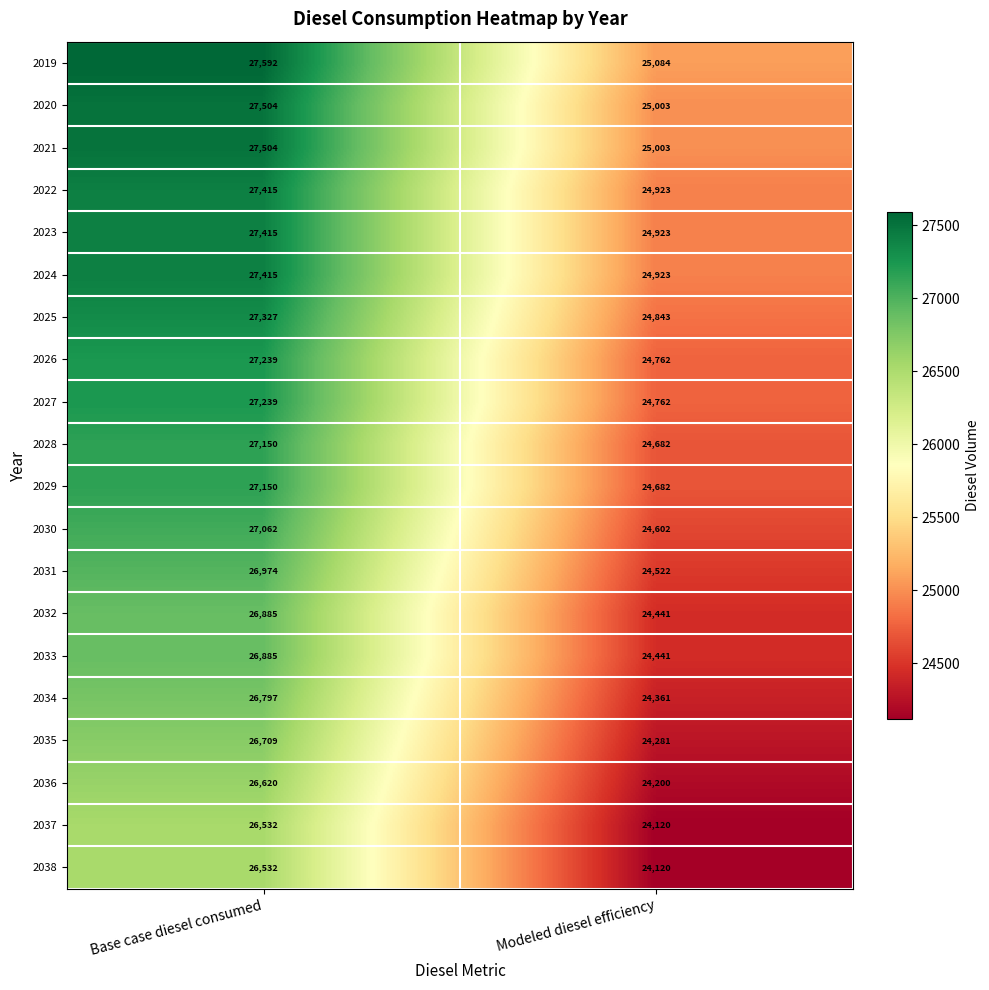

Rank the categories by 2034 value from lowest to highest.

Modeled diesel efficiency, Base case diesel consumed